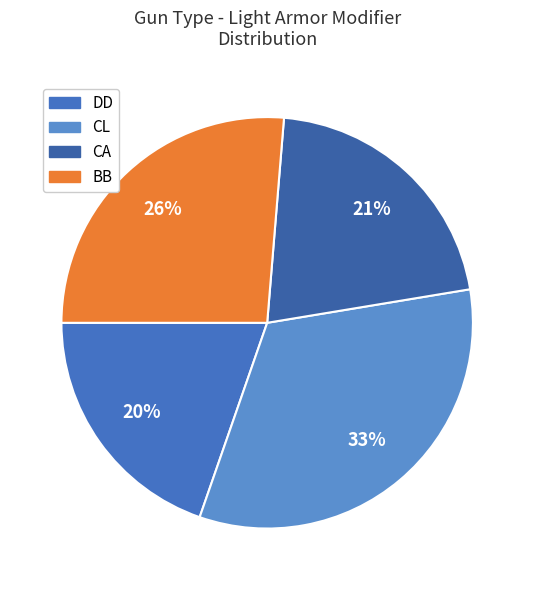

To the nearest percent, what is the difference between the largest and smallest slice percentages?

13%